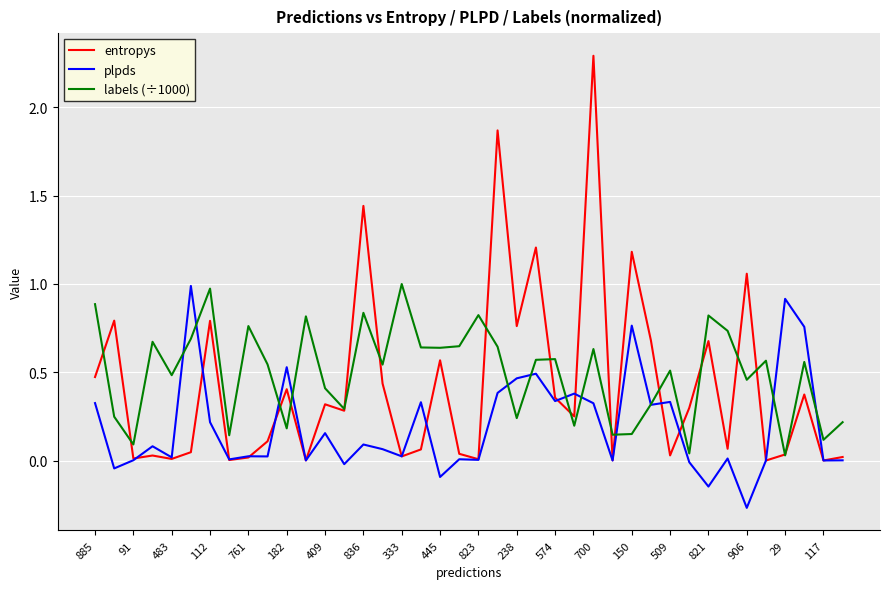

What is the sum of all labels (÷1000) values?

19.8